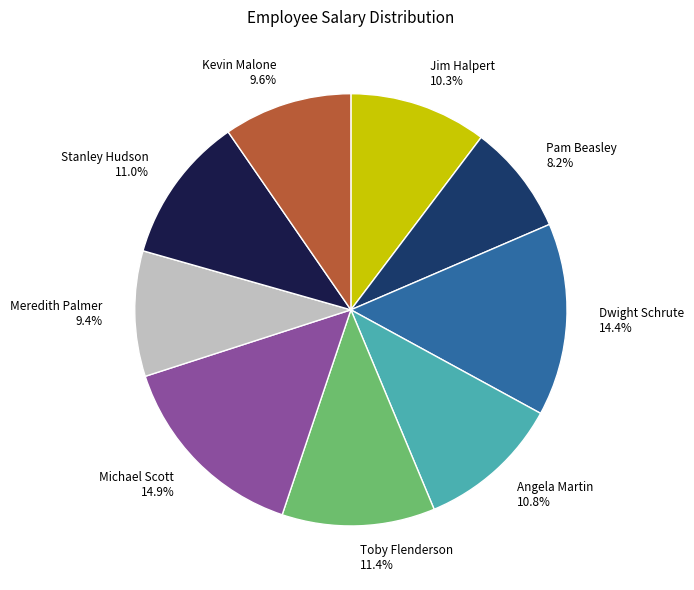

To the nearest percent, what portion does Kevin Malone represent?

10%